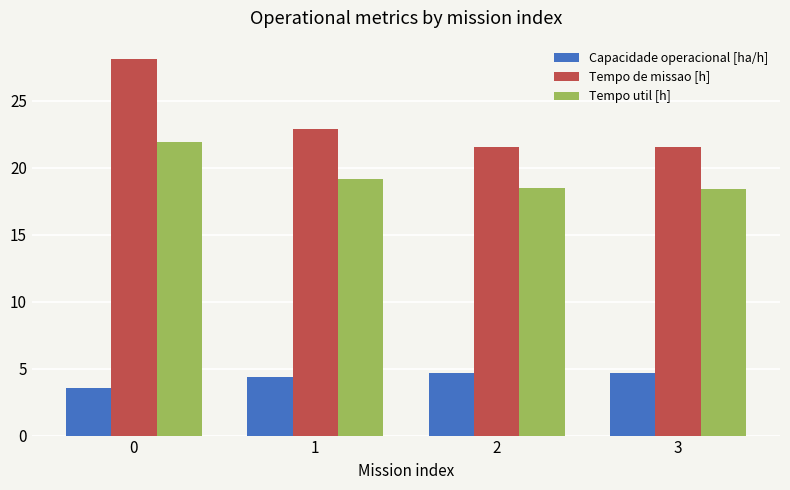

Where is Tempo de missao [h] nearest to the value 24?

1